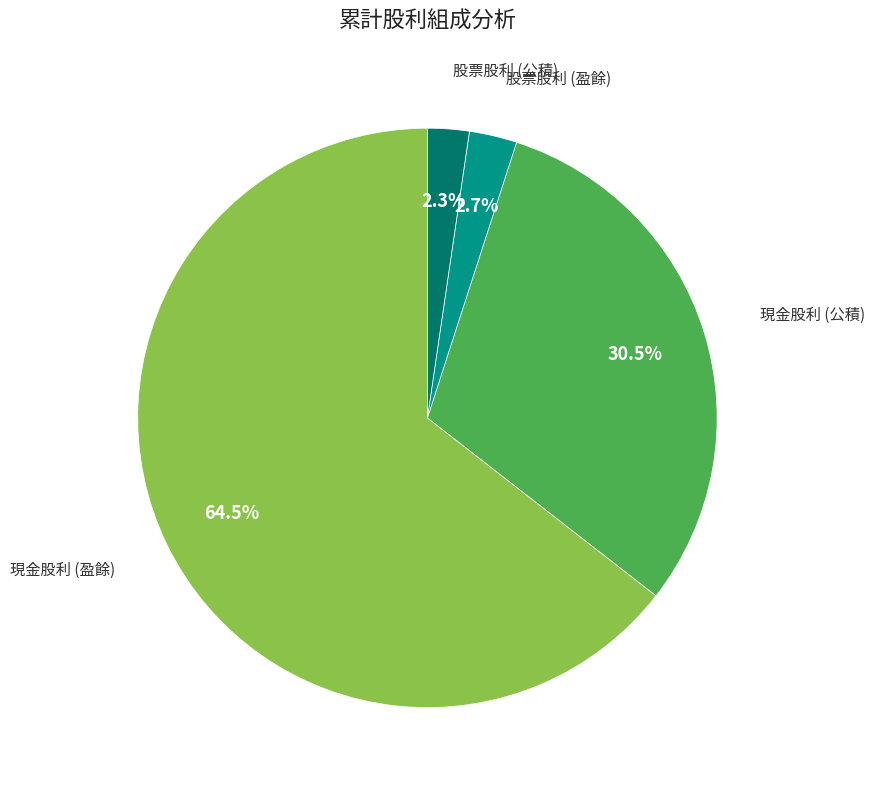

Is there a majority slice in this chart?

Yes